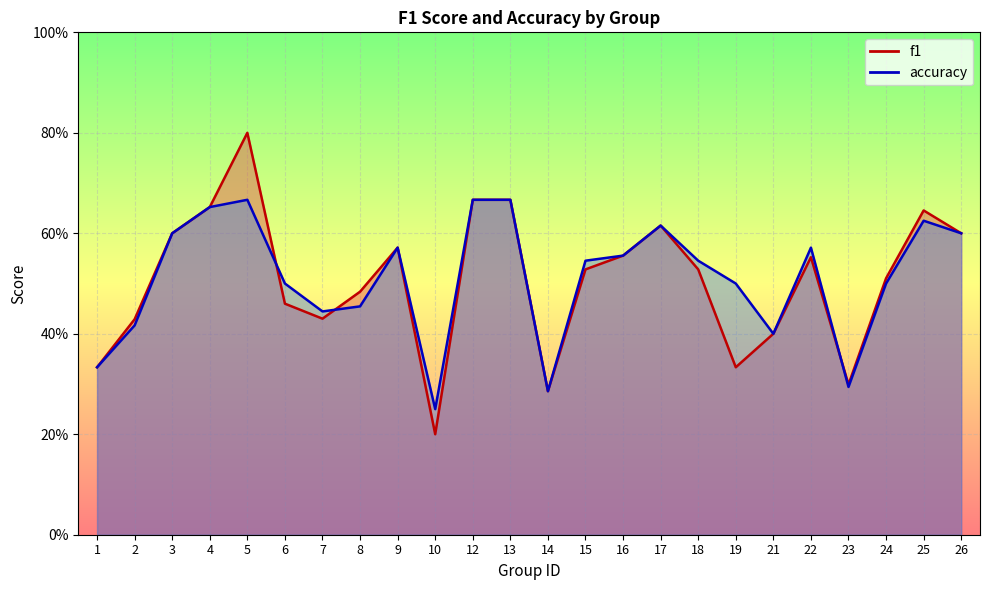

At which category does accuracy reach its first local valley?

7